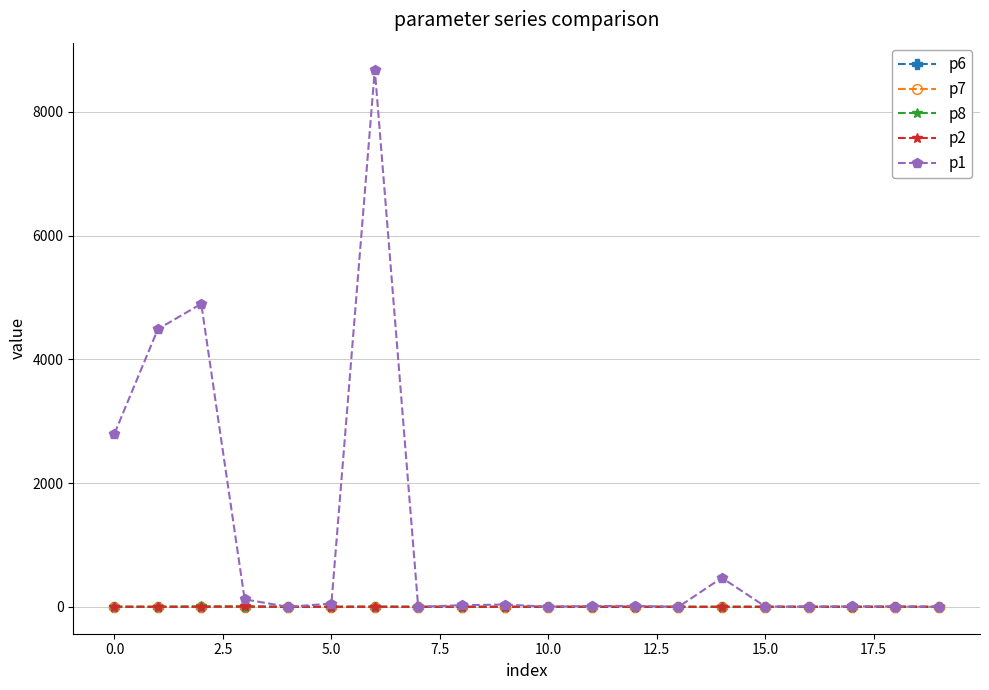

Which series has the largest total across all categories?

p1